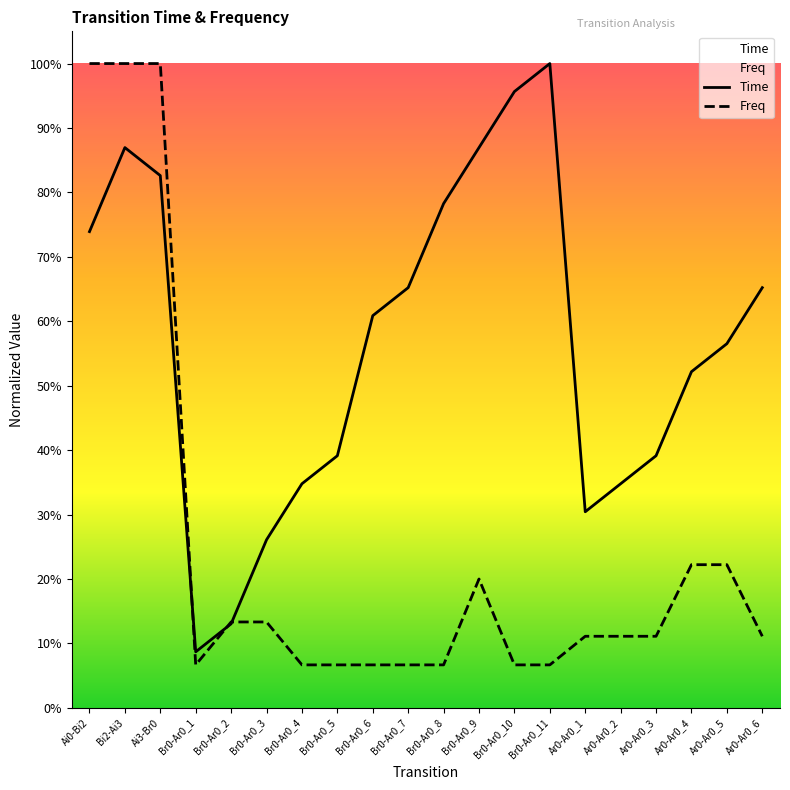

Which series has the largest total across all categories?

Time